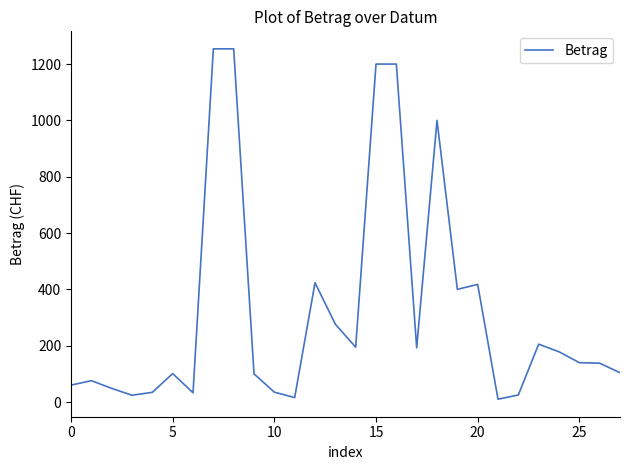

What is the greatest value displayed?

1254.0